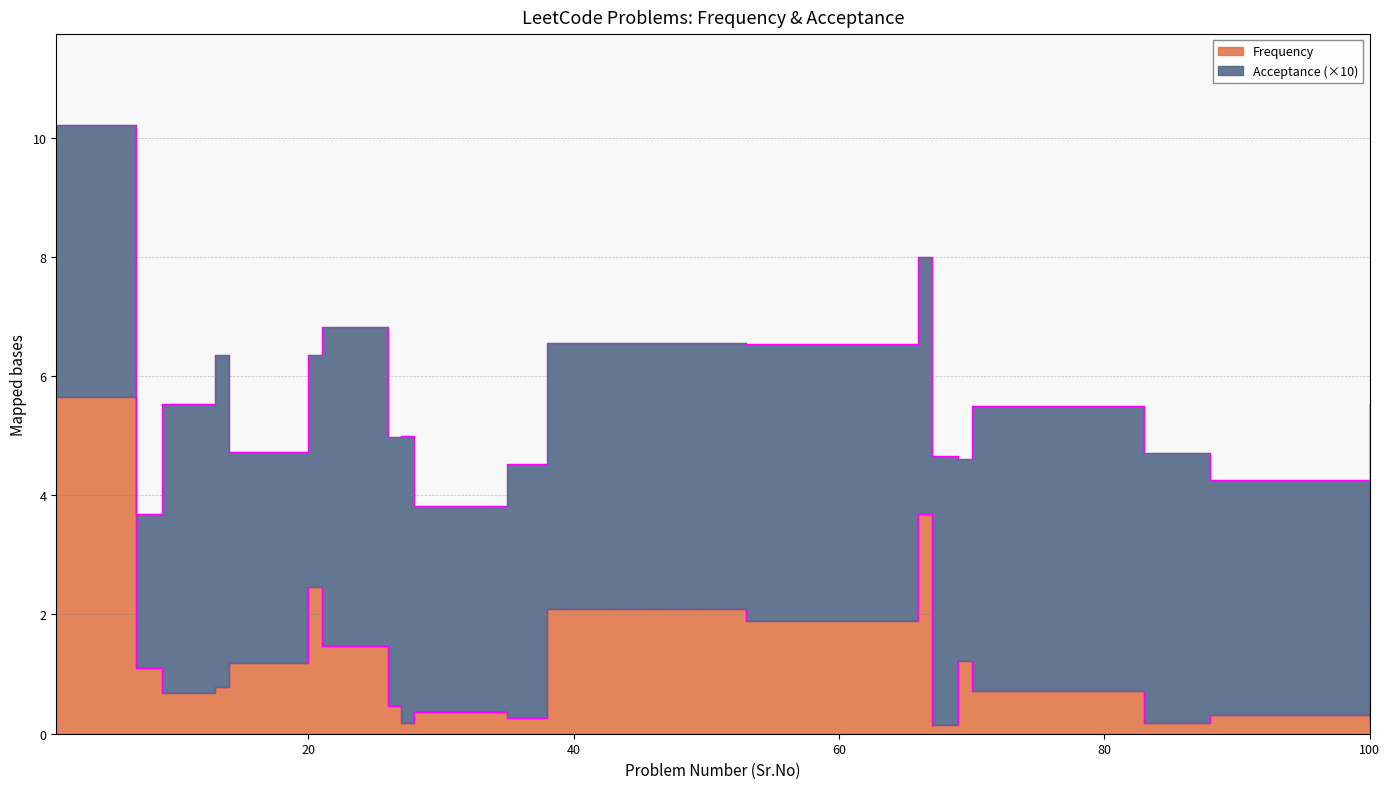

Approximately how many times larger is the value at 88 compared to 14?

0.3